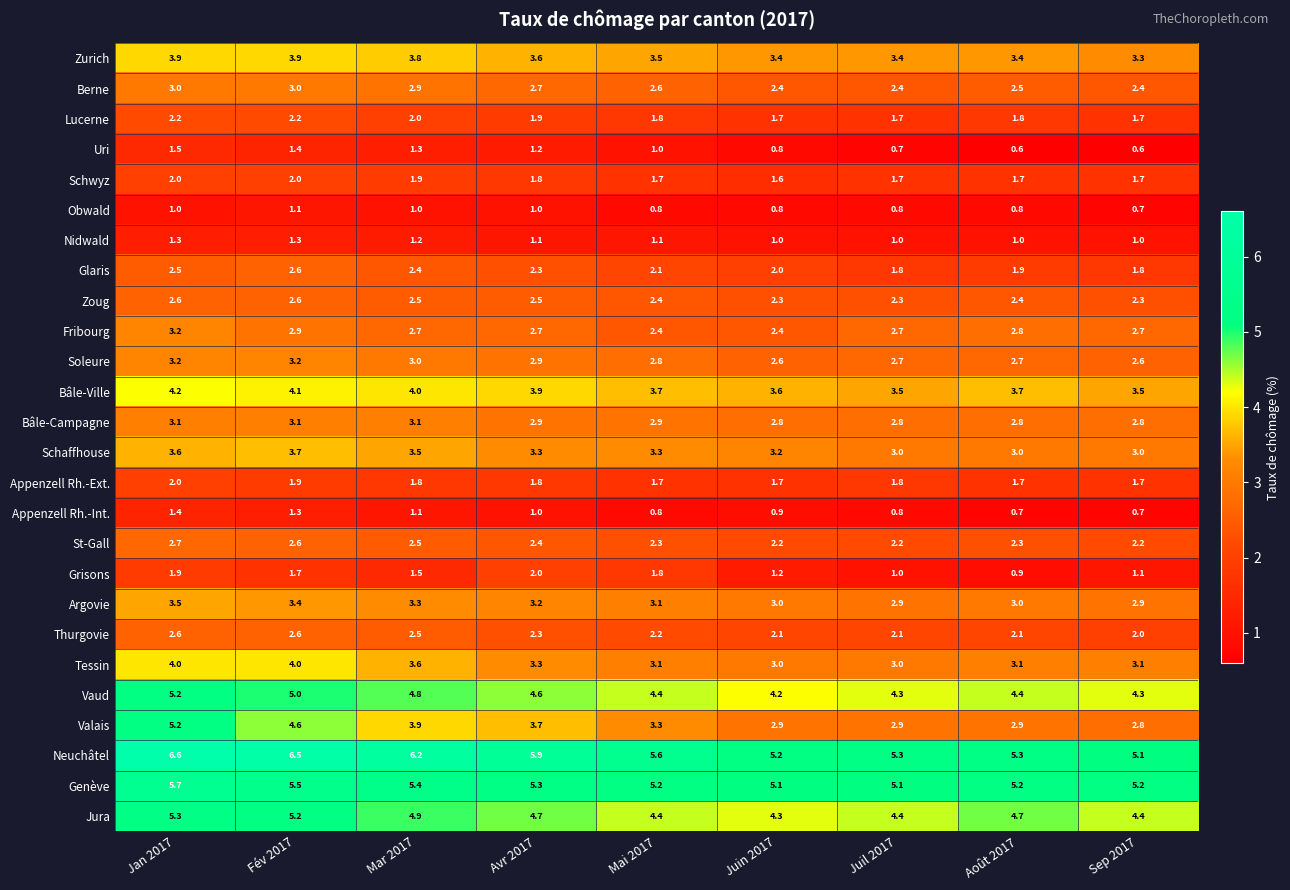

What is the difference between the maximum and minimum values in the Lucerne series?

0.5